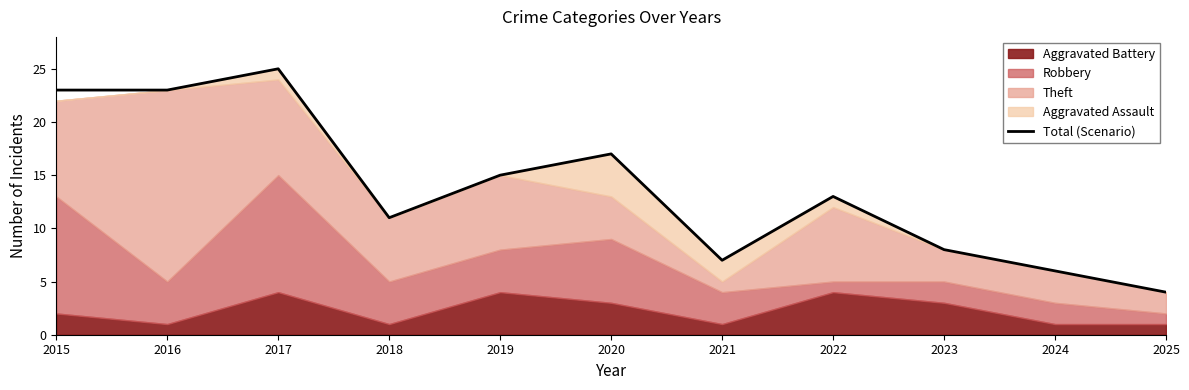

What is the ratio of the value at 2019 to the value at 2017?

0.6